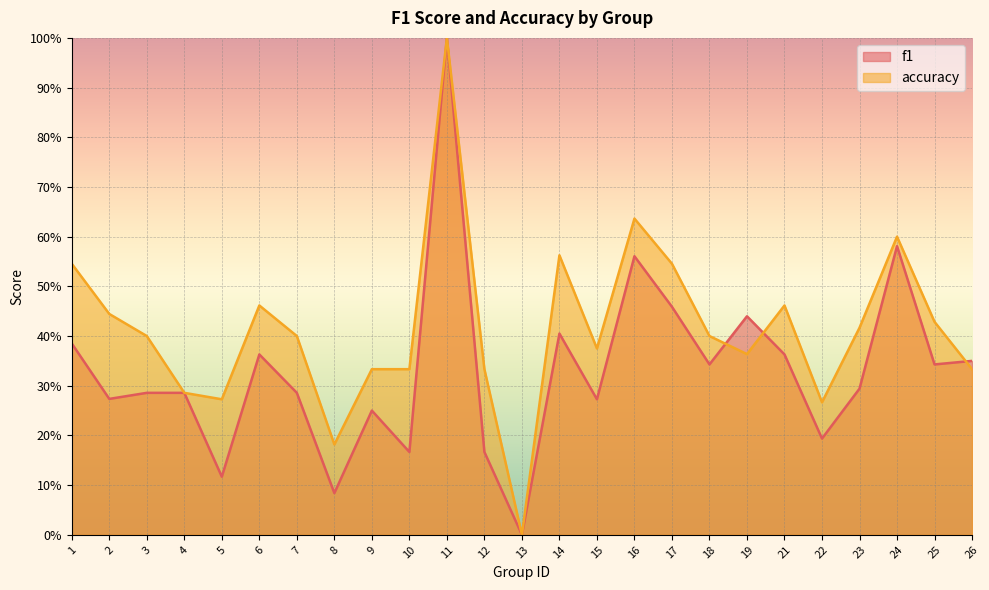

In f1, how many points are higher than both neighbors (excluding endpoints)?

7